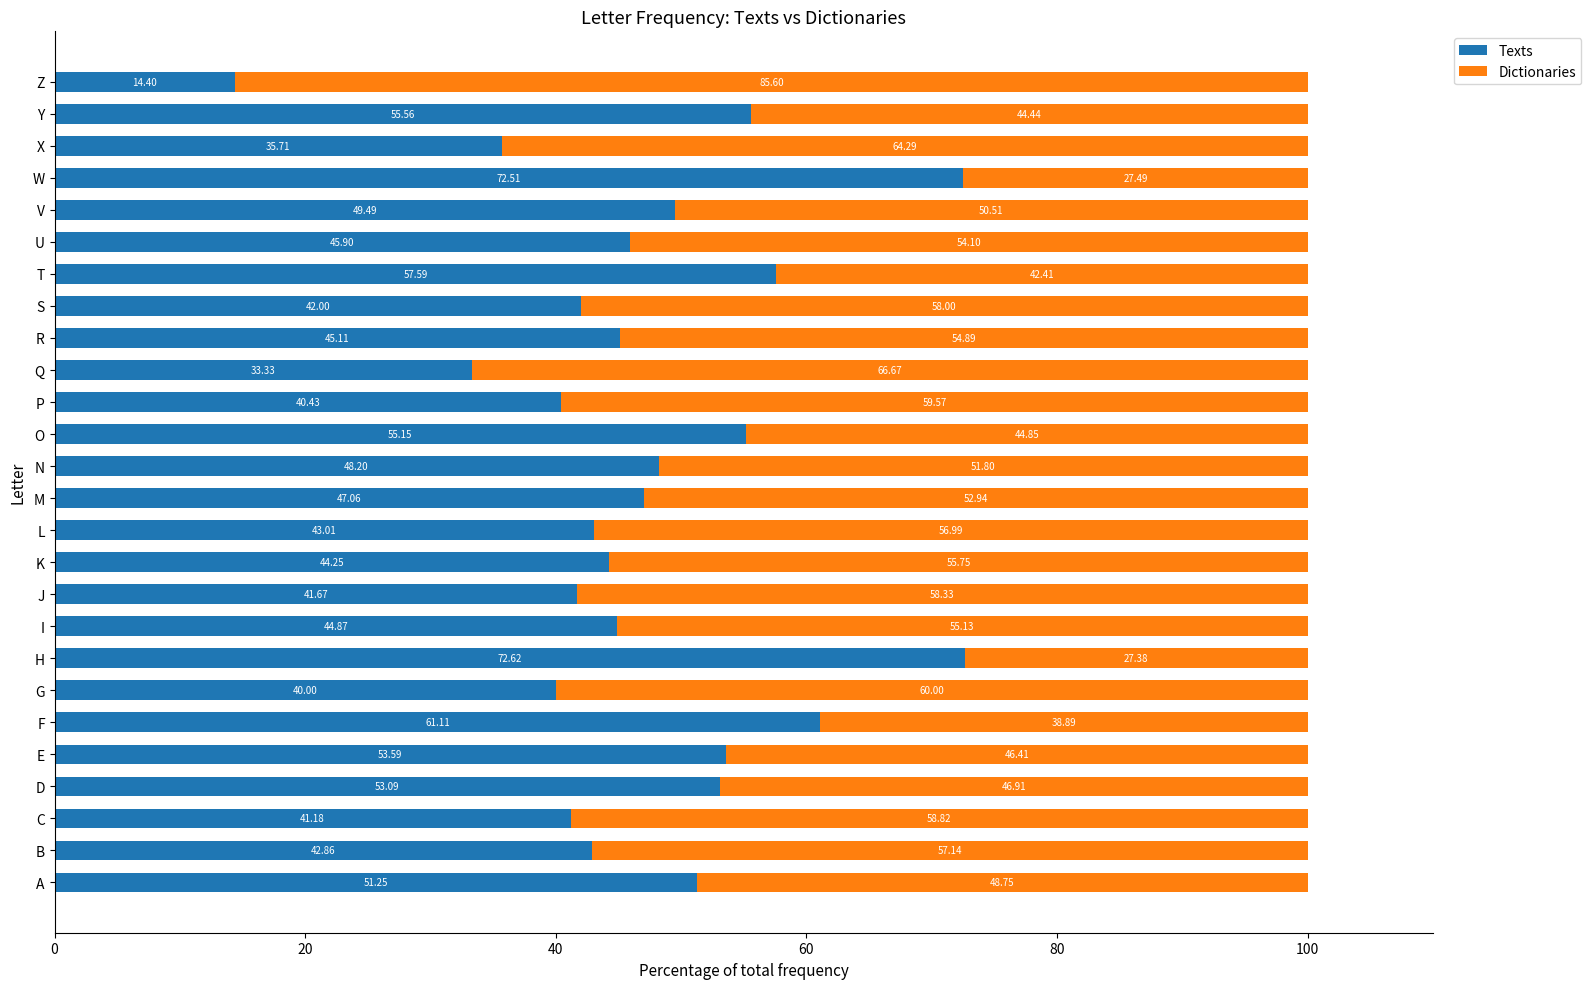

What is the difference between the maximum and second lowest values in the Texts series?

39.3